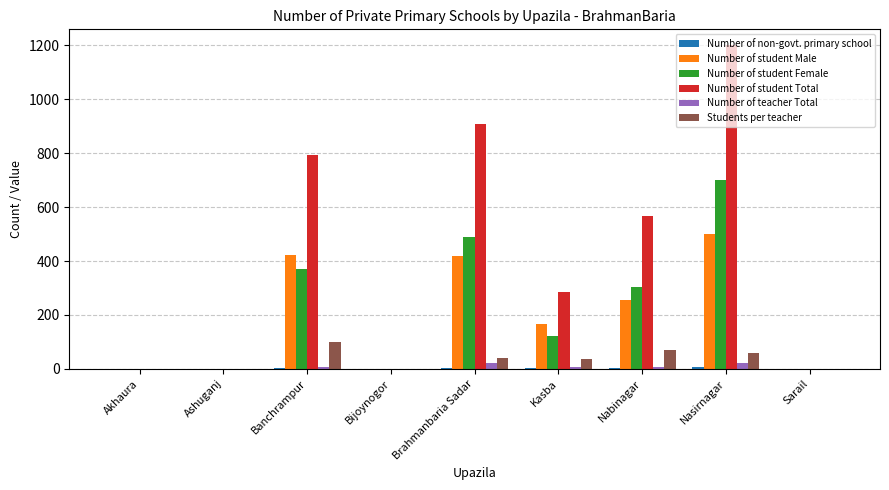

What is the approximate value of Students per teacher at Kasba?

36